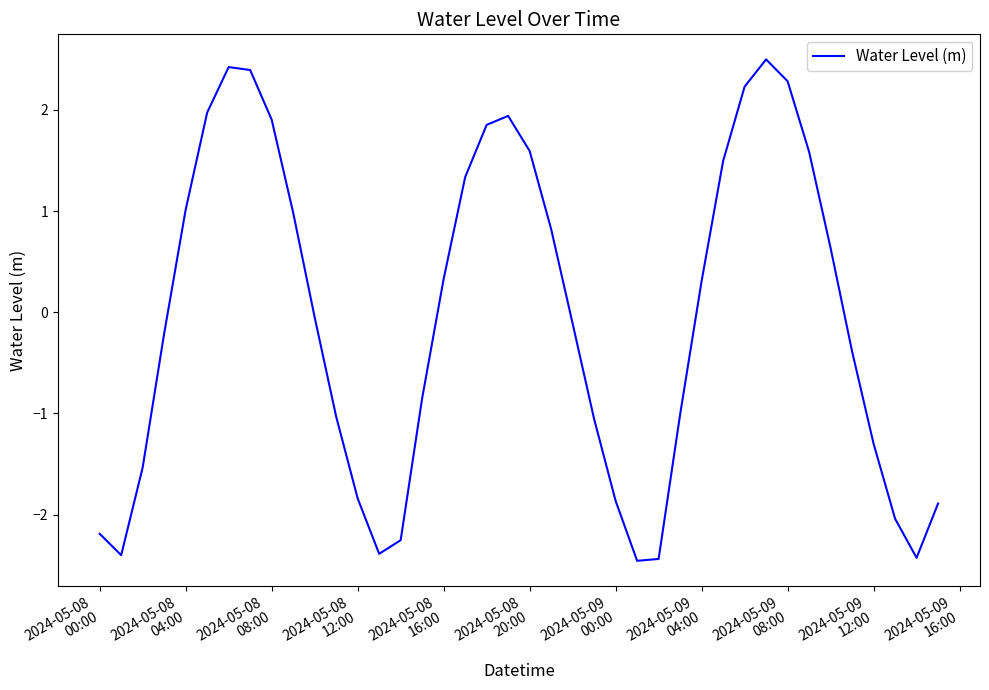

What is the difference between the maximum and minimum values?

5.0